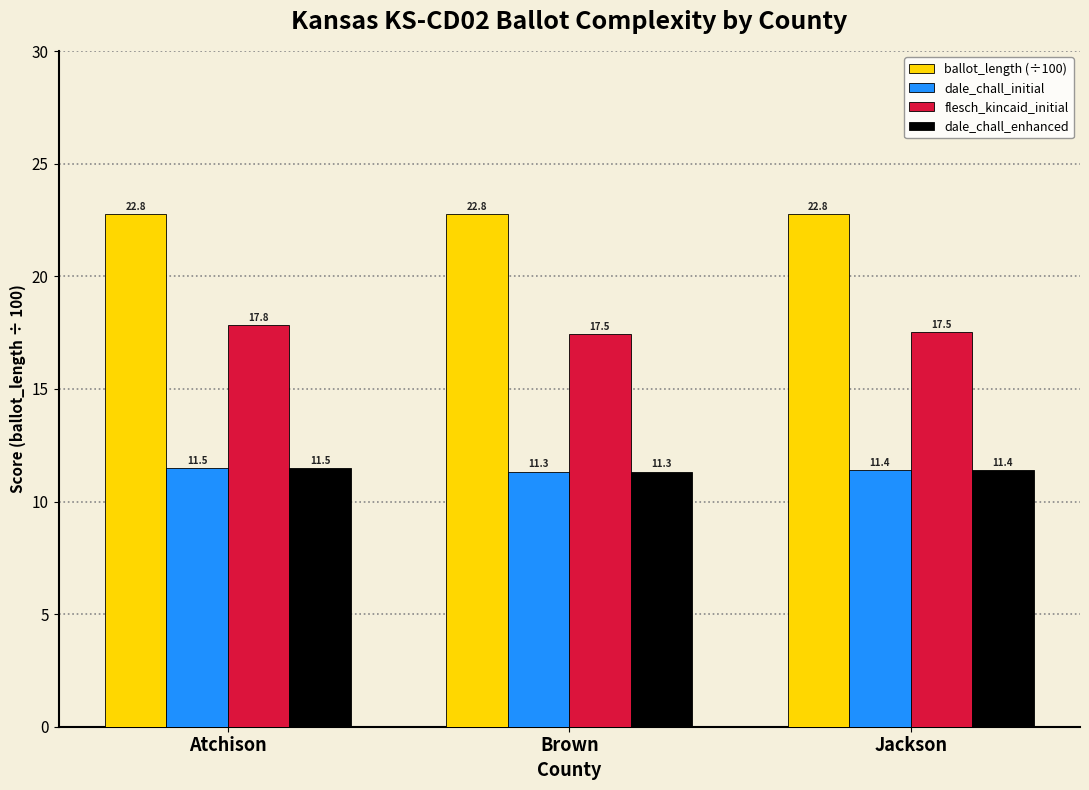

Count the number of categories in the chart.

3